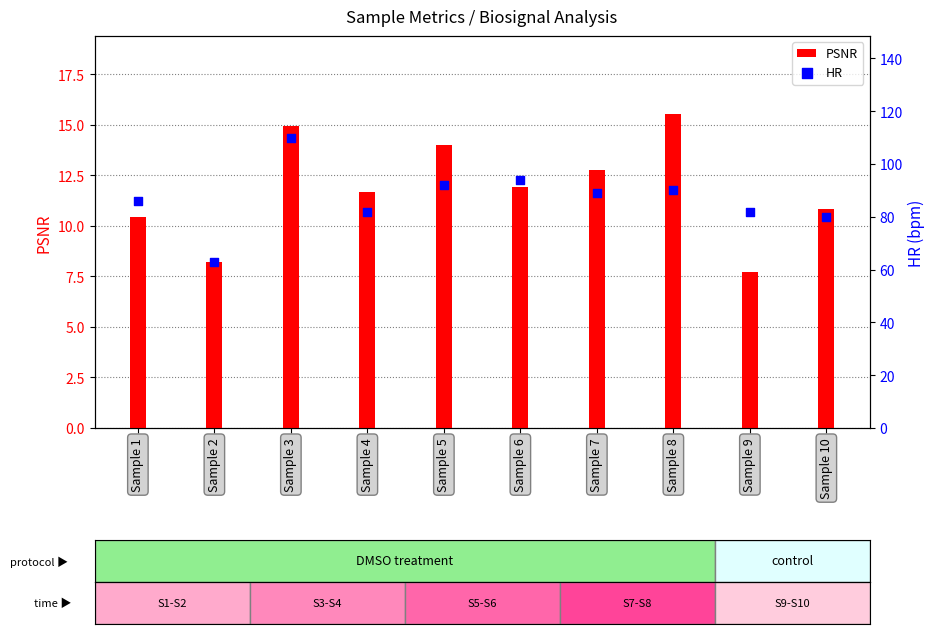

At how many categories does at least one series exceed 83?

6